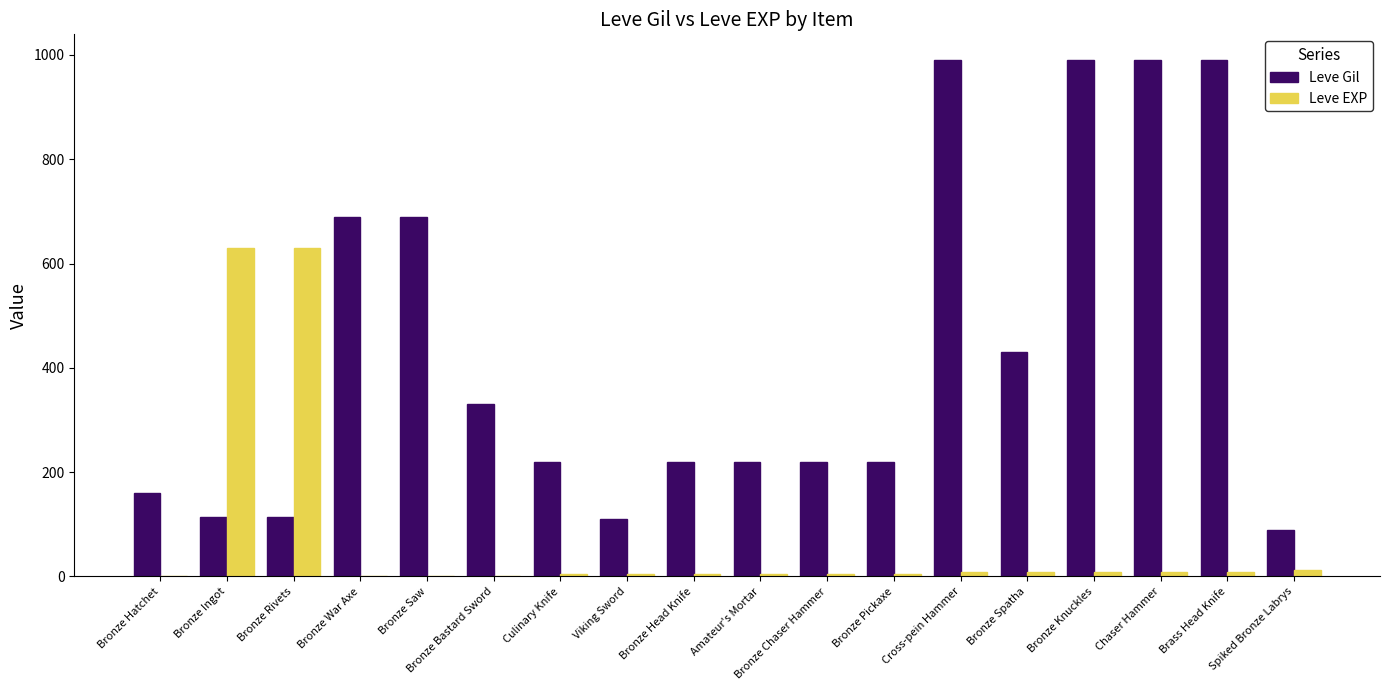

What is the spread (max minus min) of values at Bronze Saw?

689